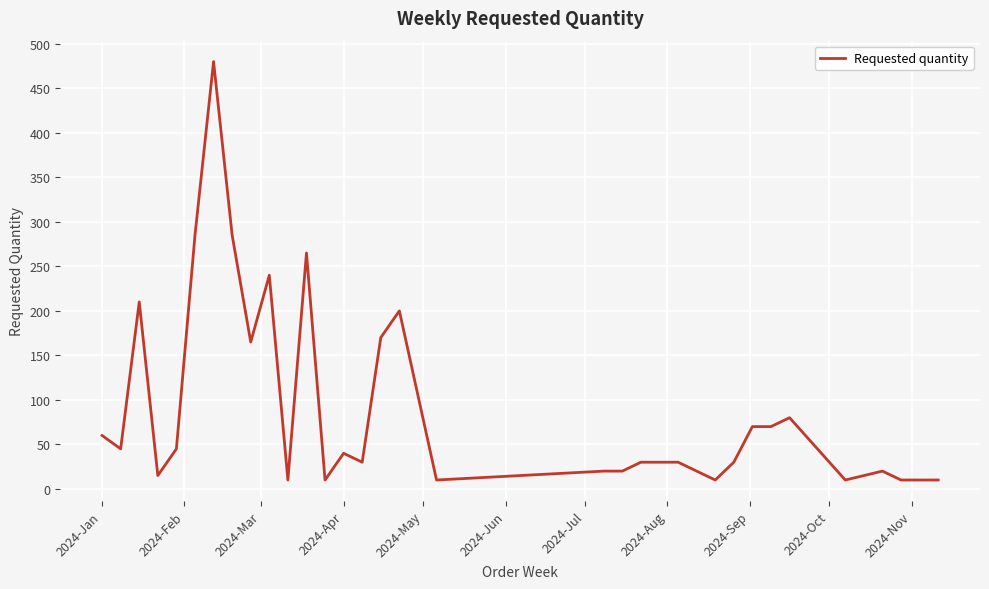

What is the greatest value displayed?

480